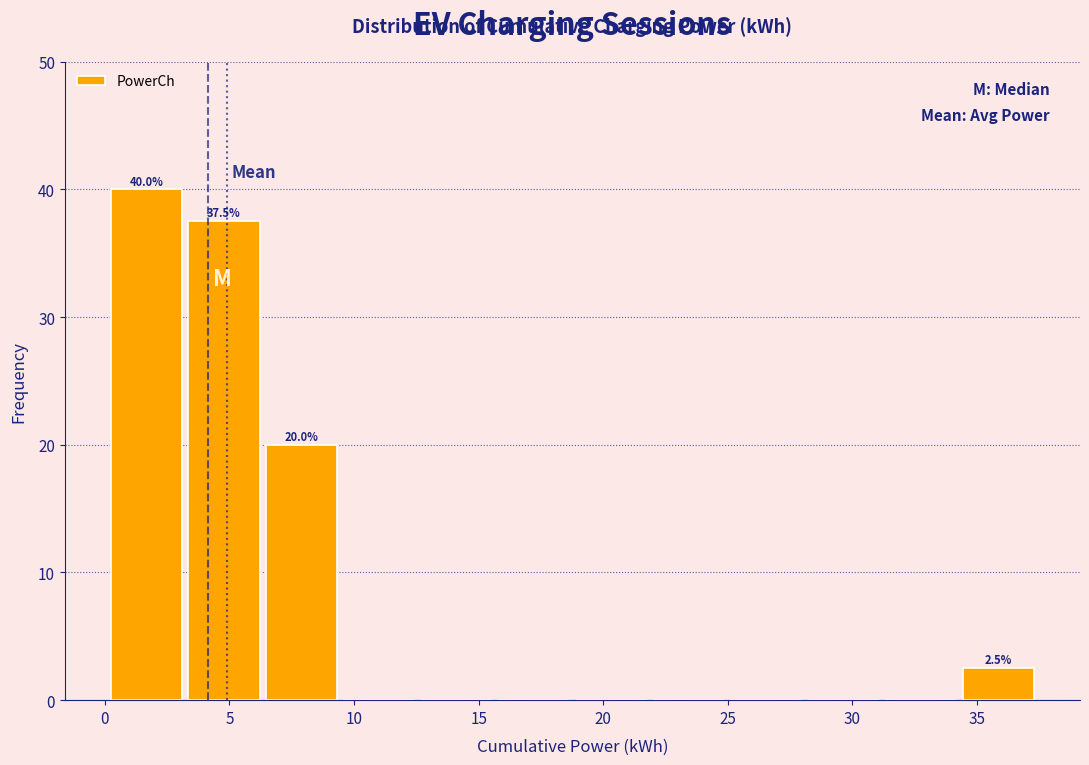

Which range on the x-axis has the tallest bar?

0.0 to 3.0